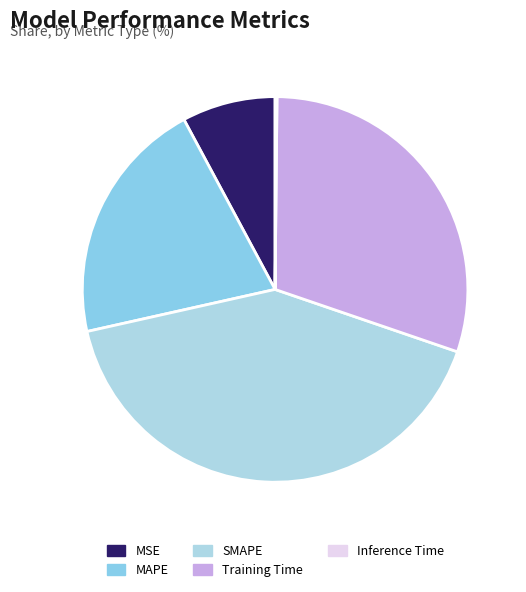

Is there a majority slice in this chart?

No